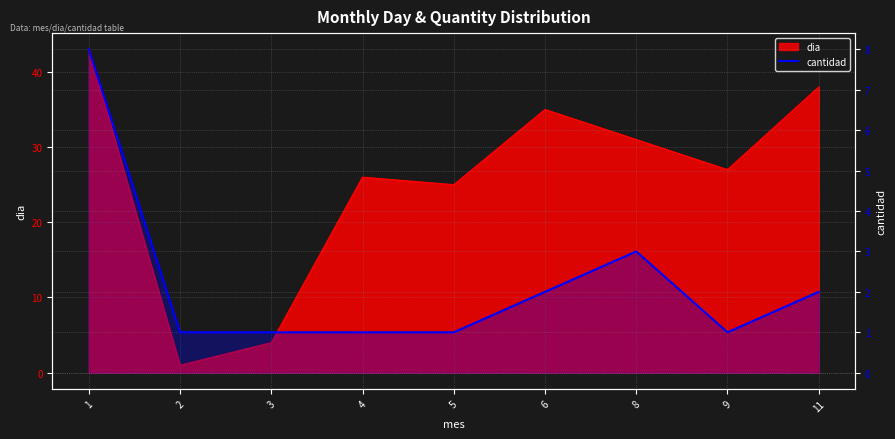

How many lines are shown in the chart?

1